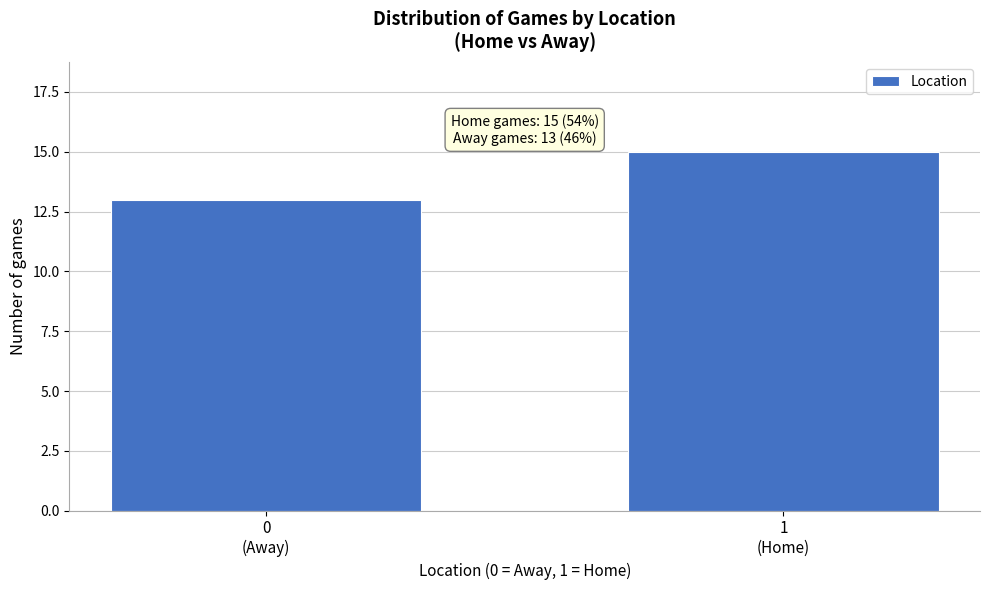

Reading left to right, list all the values displayed in this chart.

13	15